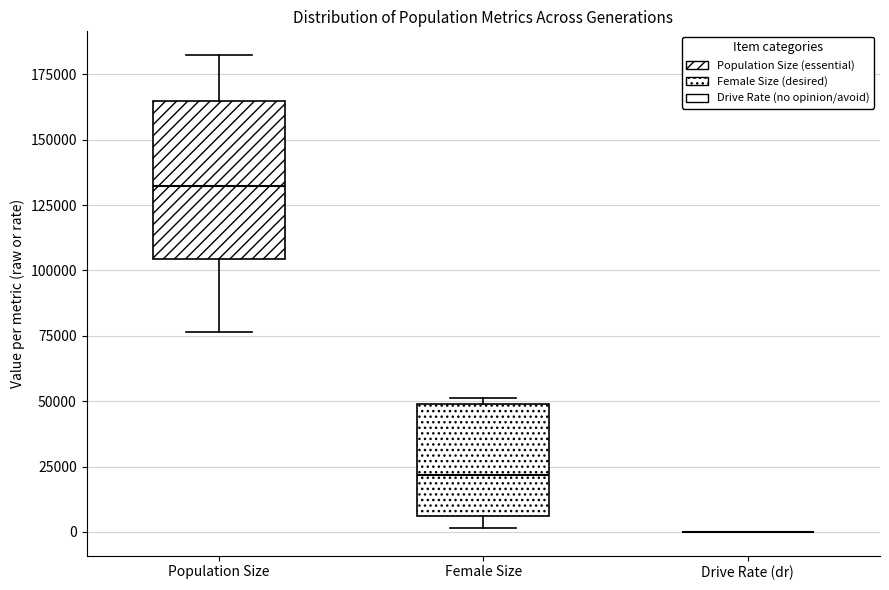

Reading left to right, read every box against the y-axis: the position of its median line, the range the box covers, and the ends of its whiskers. The values are not printed on the chart, so give them approximately, as read against the axis.

Population Size: median 130000, box 105000 to 165000, whiskers 75000 to 180000
Female Size: median 20000, box 5000 to 50000, whiskers 0 to 50000 (just above the box's upper edge)
Drive Rate (dr): box collapsed to a line at 0, whiskers 0 to 0